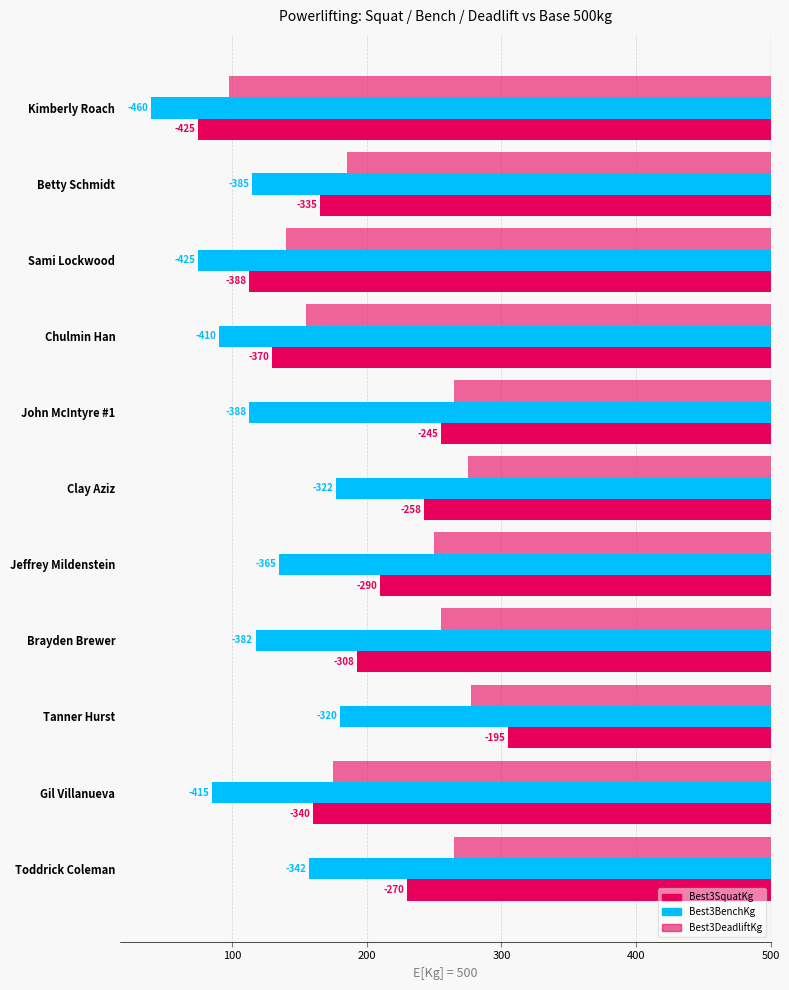

What is the minimum value for Best3SquatKg?

-425.0